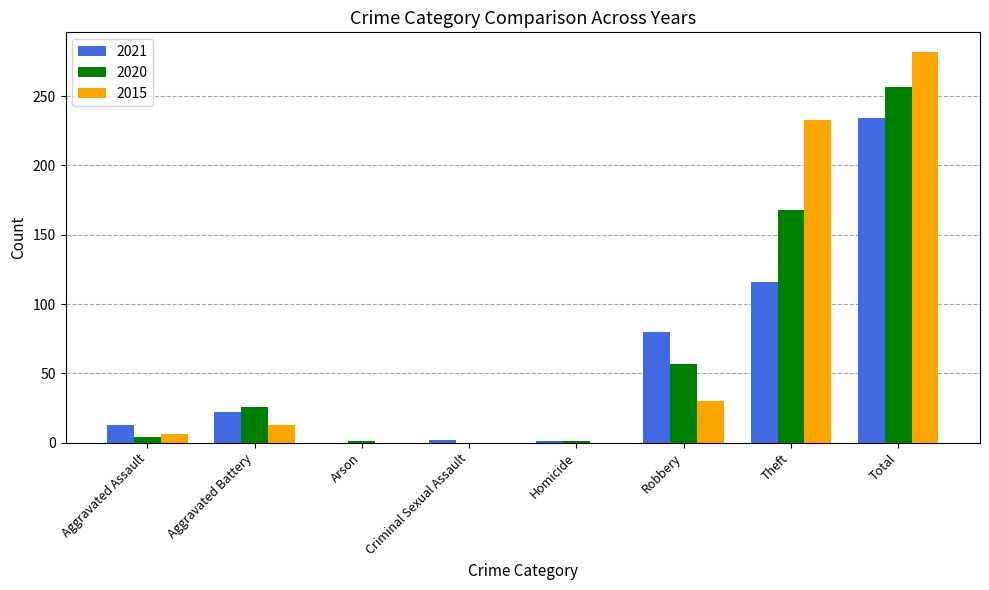

What is the sum of all 2021 values?

468